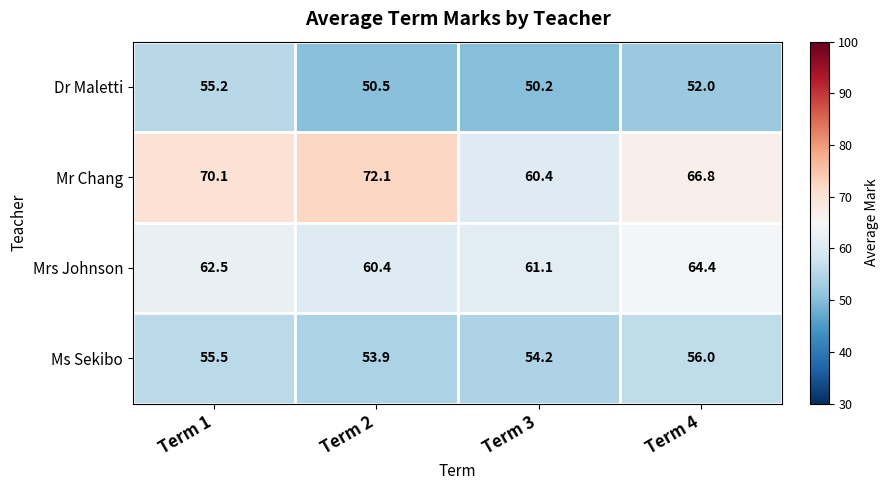

List the series in order of their peak value, highest first.

Mr Chang, Mrs Johnson, Ms Sekibo, Dr Maletti